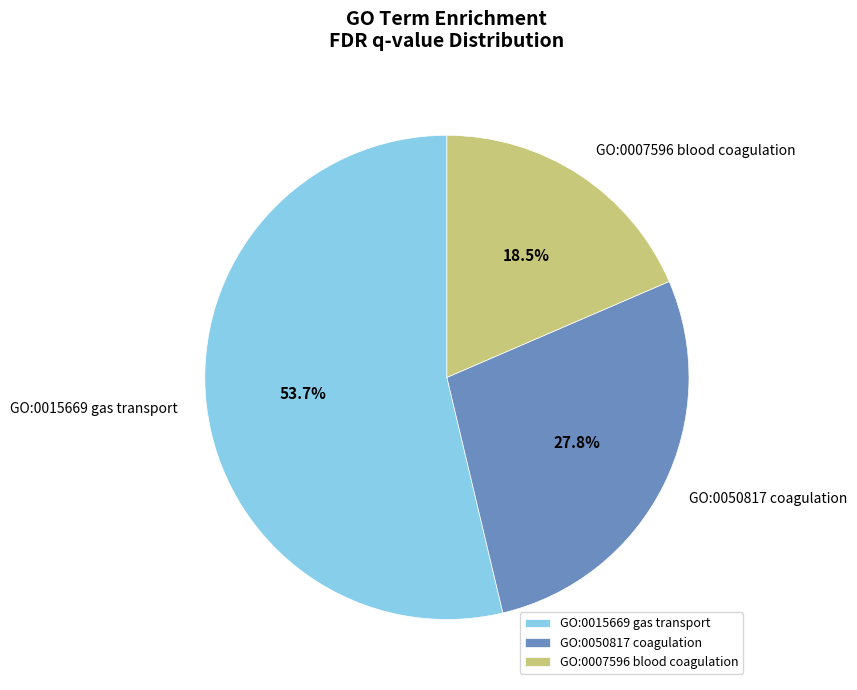

To the nearest percent, what portion does GO:0050817 coagulation represent?

28%